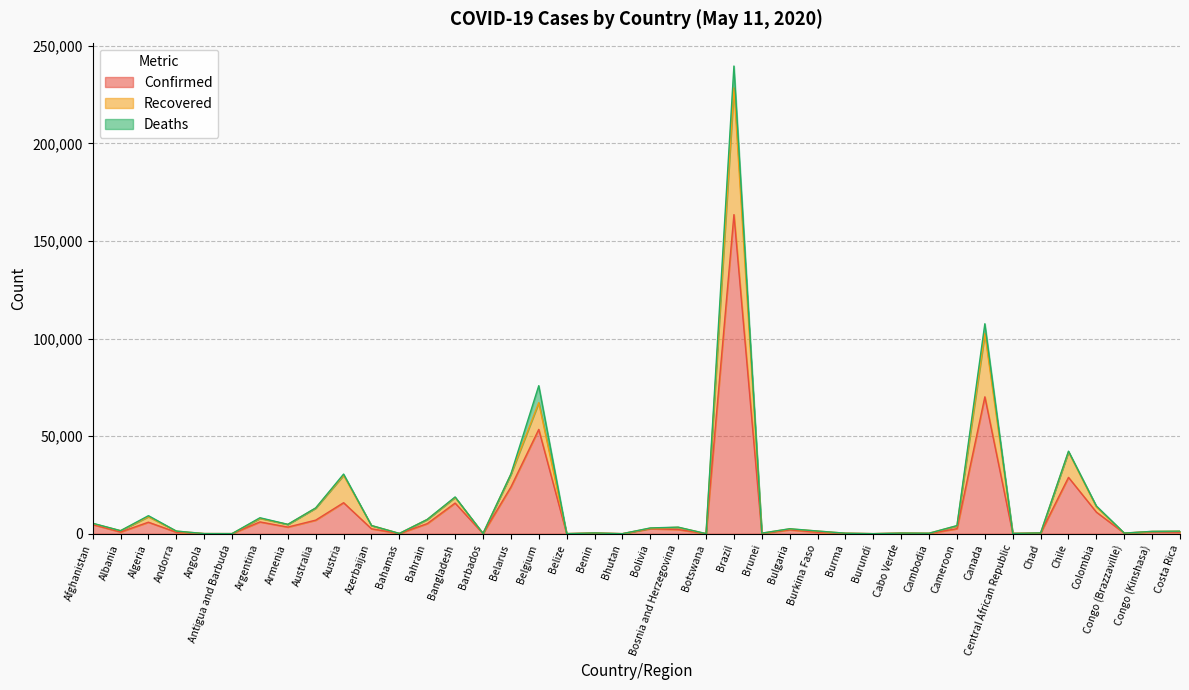

At which category is the sum across all series the highest?

Brazil